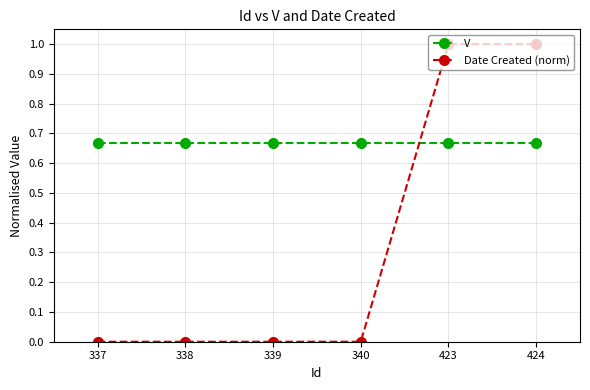

Is the value of Date Created (norm) at 340 greater than the value of V at 423?

No